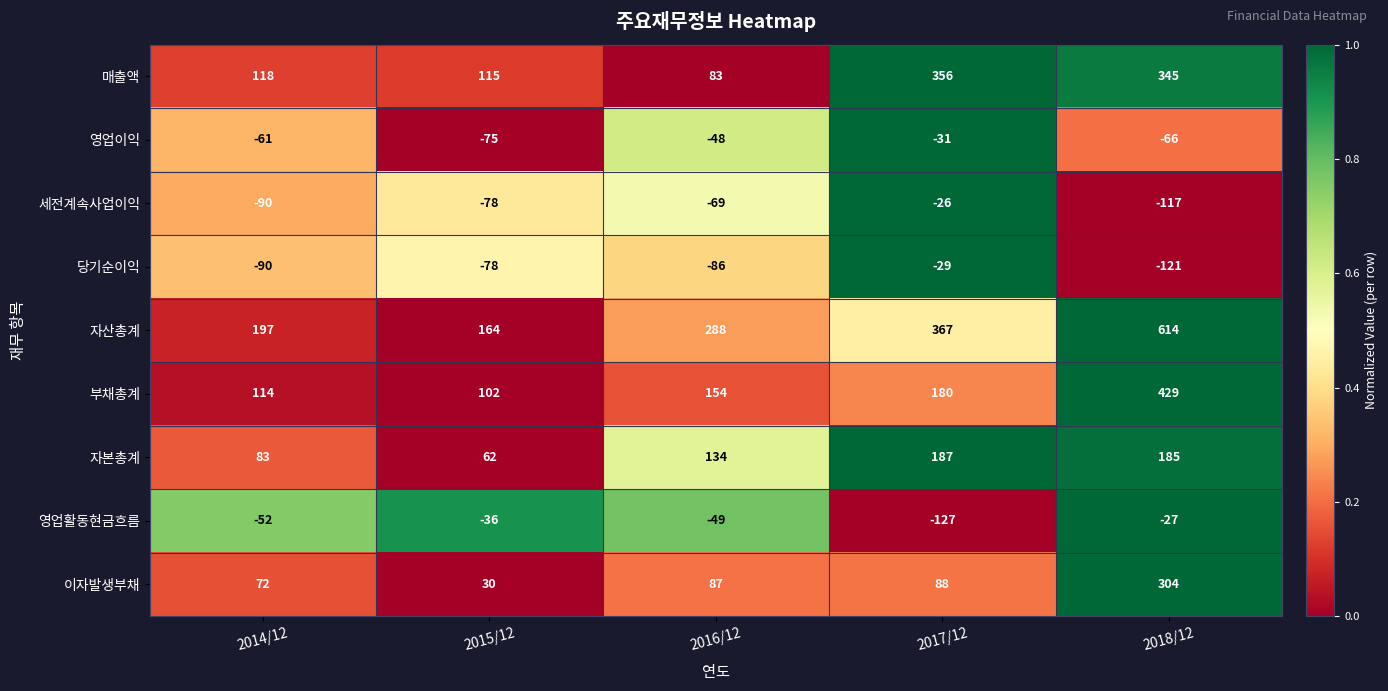

What is the difference between the 자산총계 values at 2017/12 and 2015/12?

203